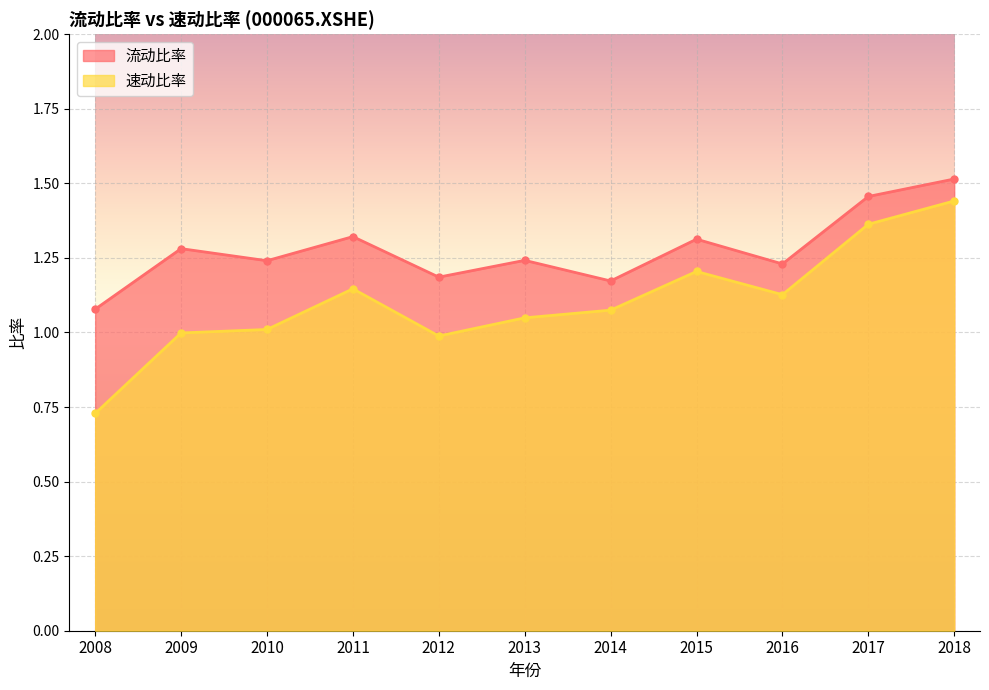

Where does the 速动比率 series first go above 1?

2010